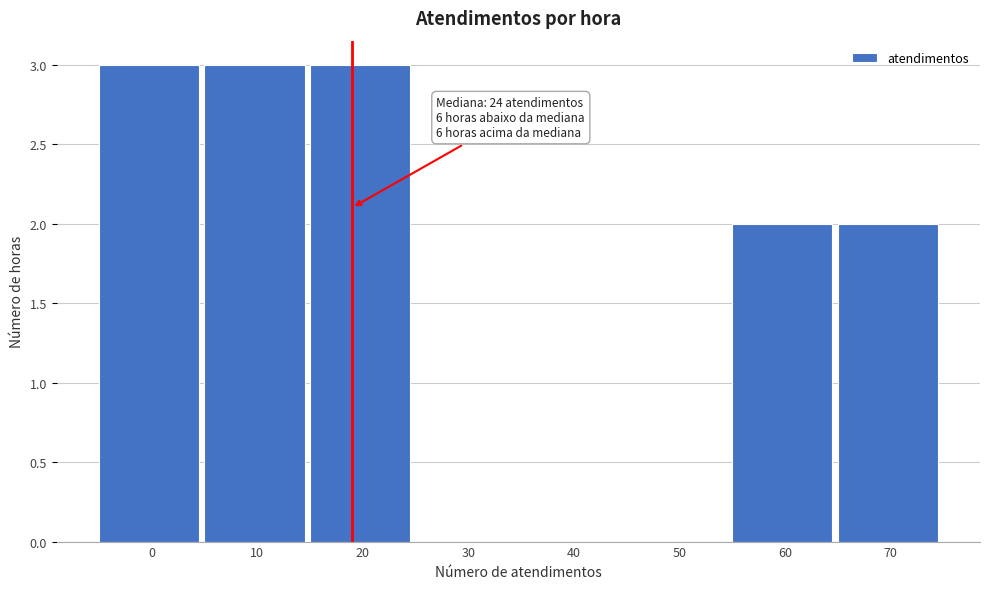

Reading left to right, what are all the values shown in this chart?

0=3	10=3	20=3	30=0	40=0	50=0	60=2	70=2